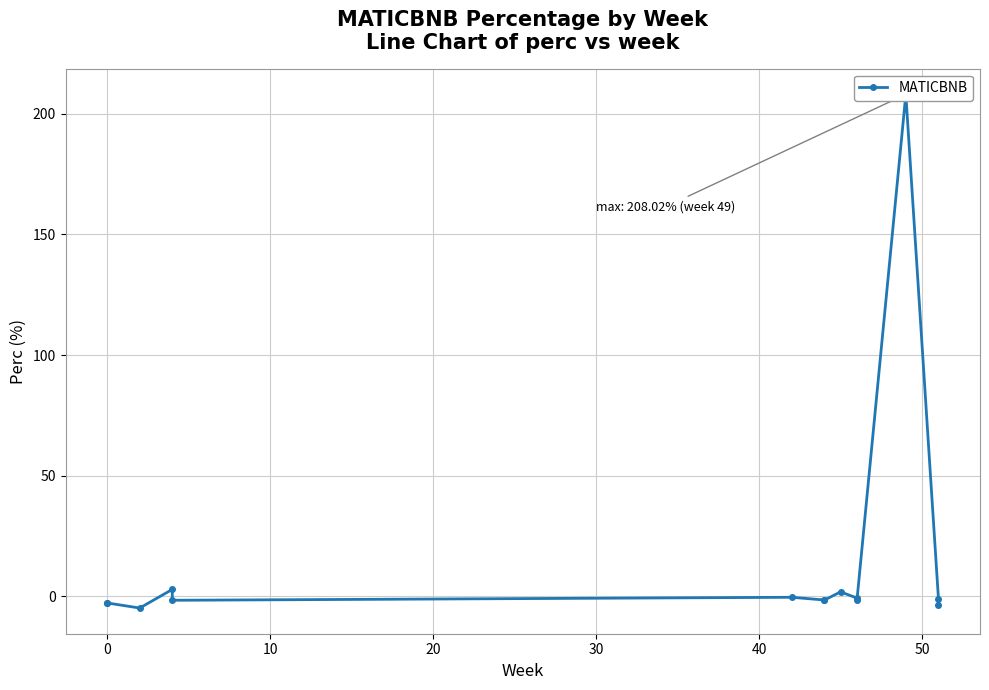

How many interior local peaks (higher than both neighbors) does the data have?

4